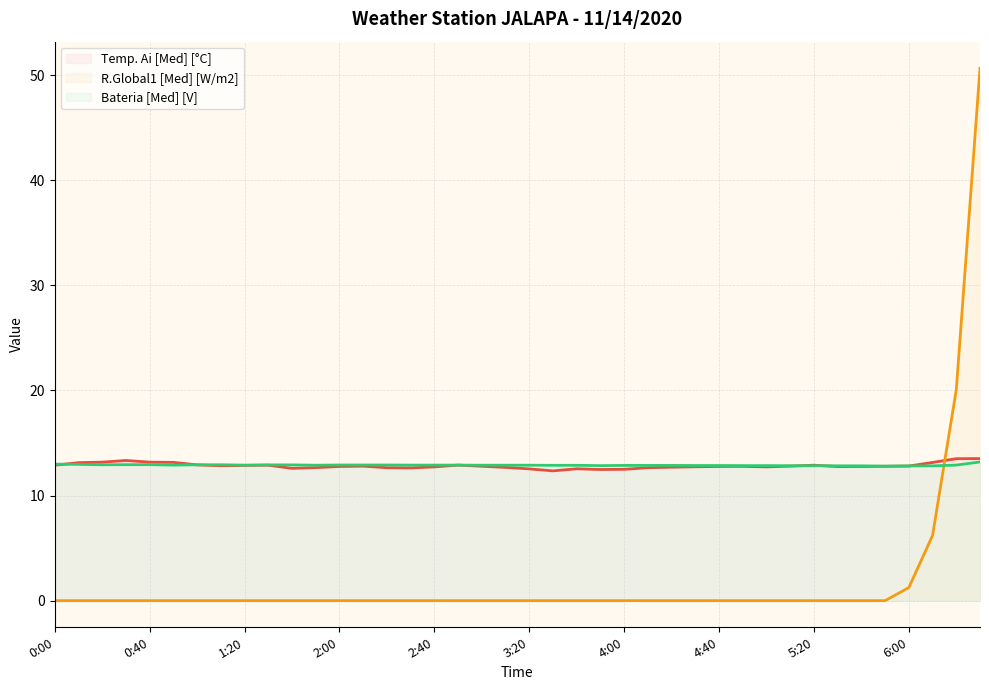

What is the spread (max minus min) of values at 2:00?

12.9